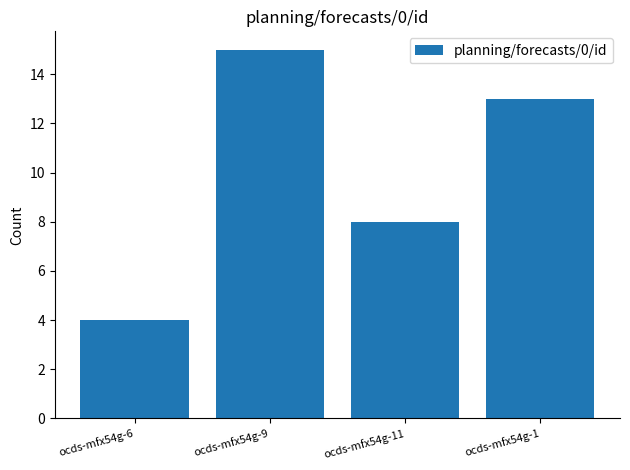

How many data points does each series have?

4